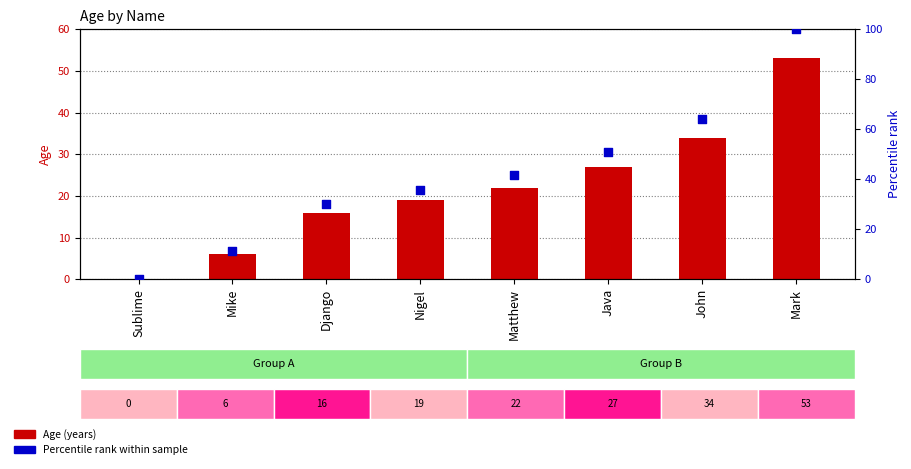

What are all the series names shown in the legend?

Age, Percentile rank within sample